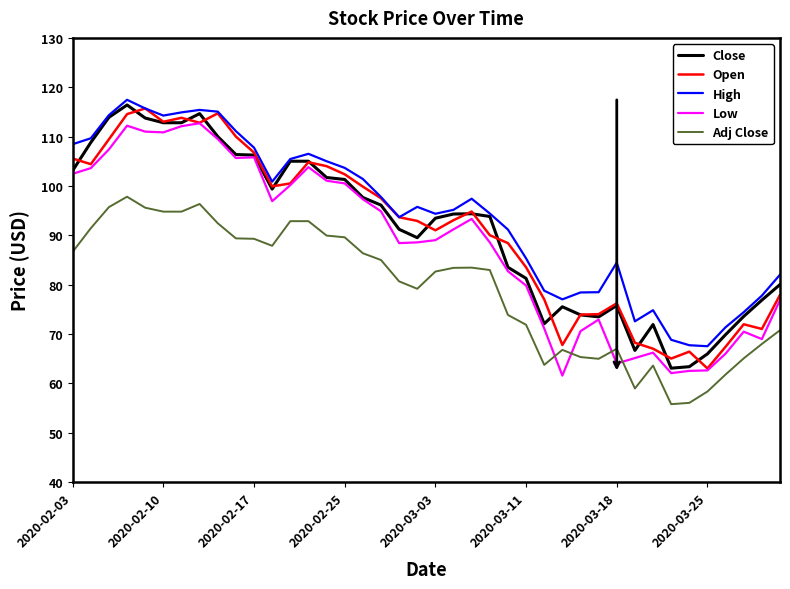

What is the greatest value displayed?

117.4